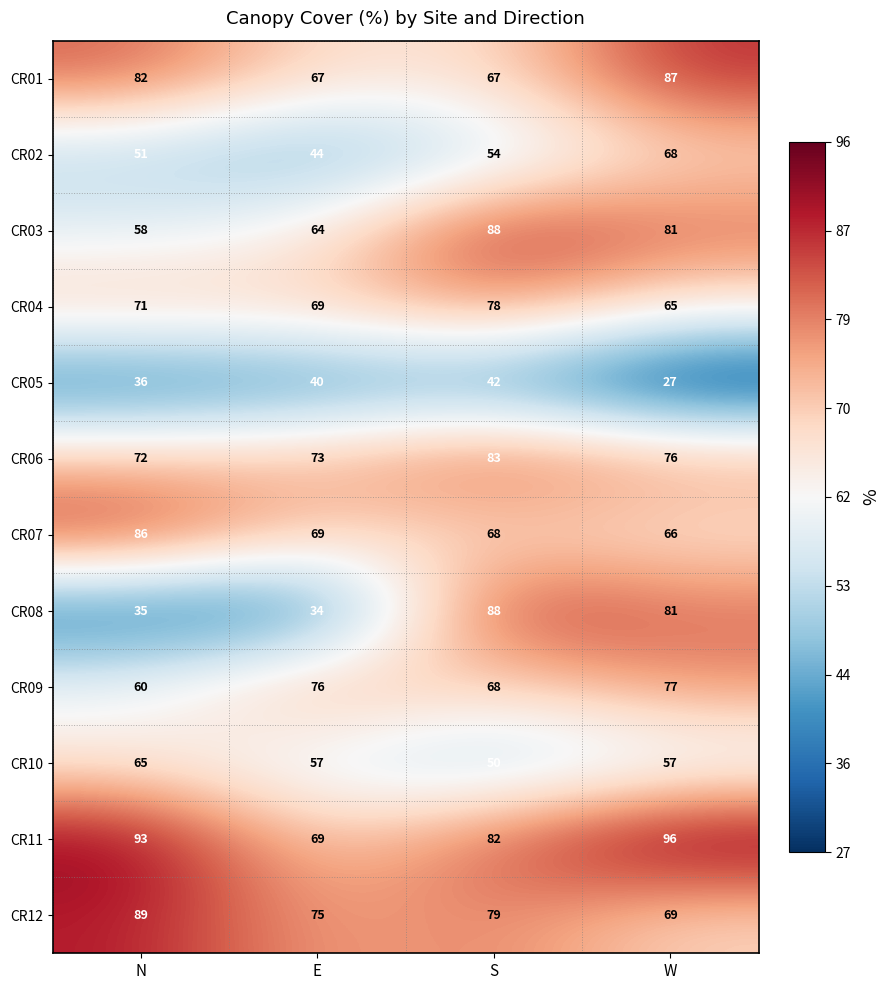

At which category does the chart reach its minimum across all series?

W